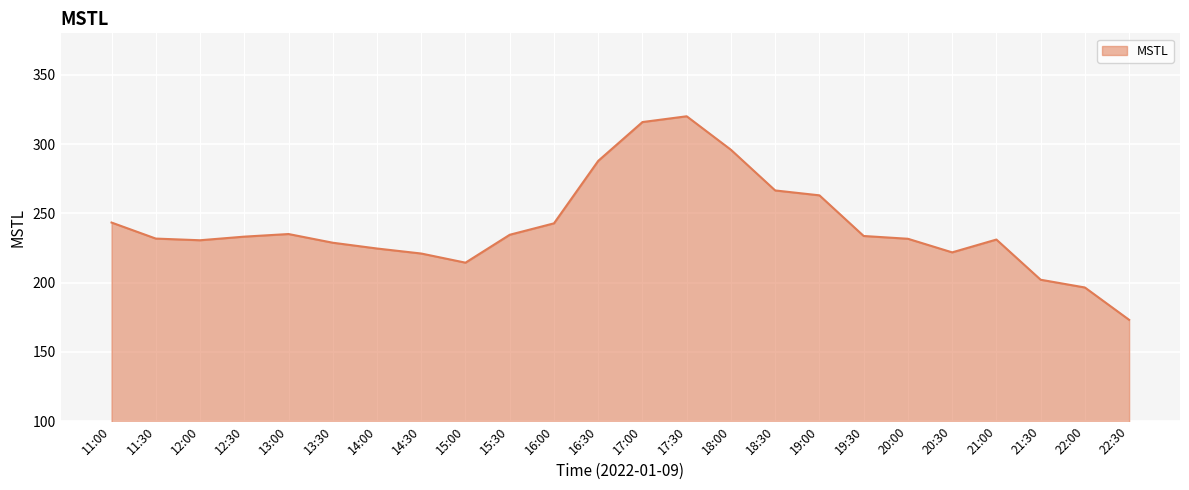

True or false: the data has more than 1 interior local peaks.

True